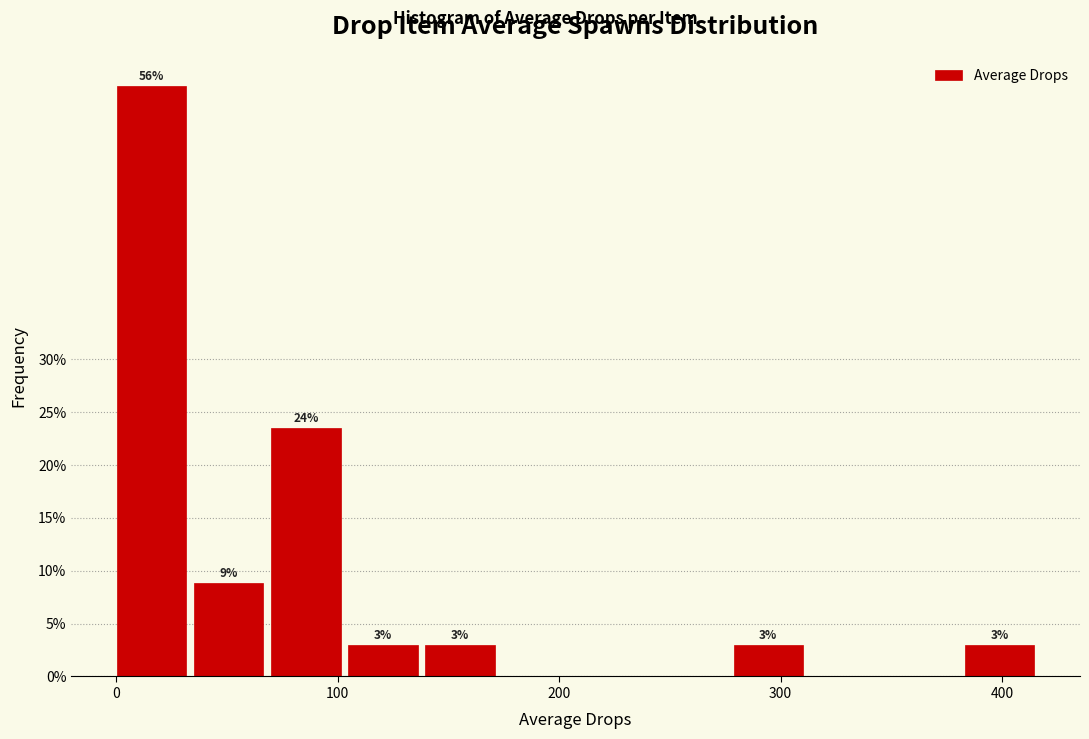

Read against the x-axis, roughly where is the centre of the tallest bar?

20